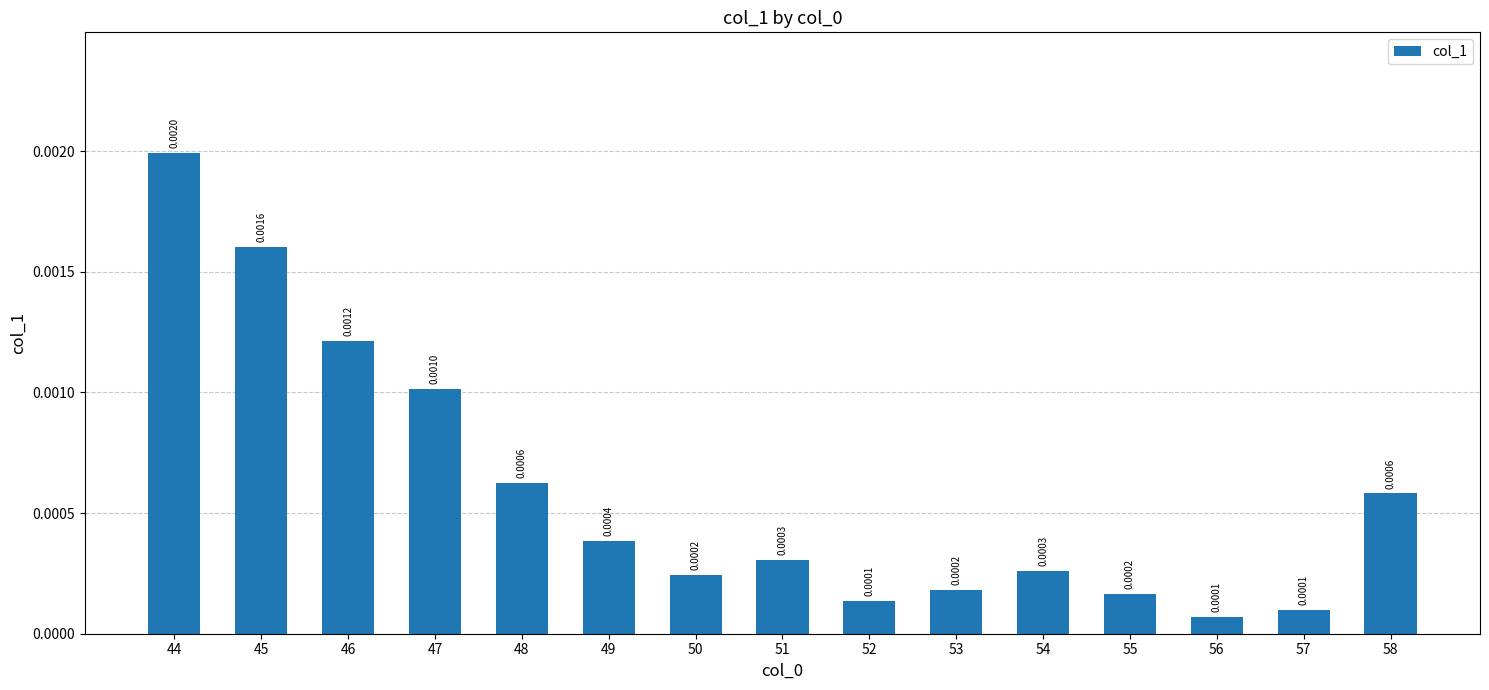

How many categories are shown in the chart?

15